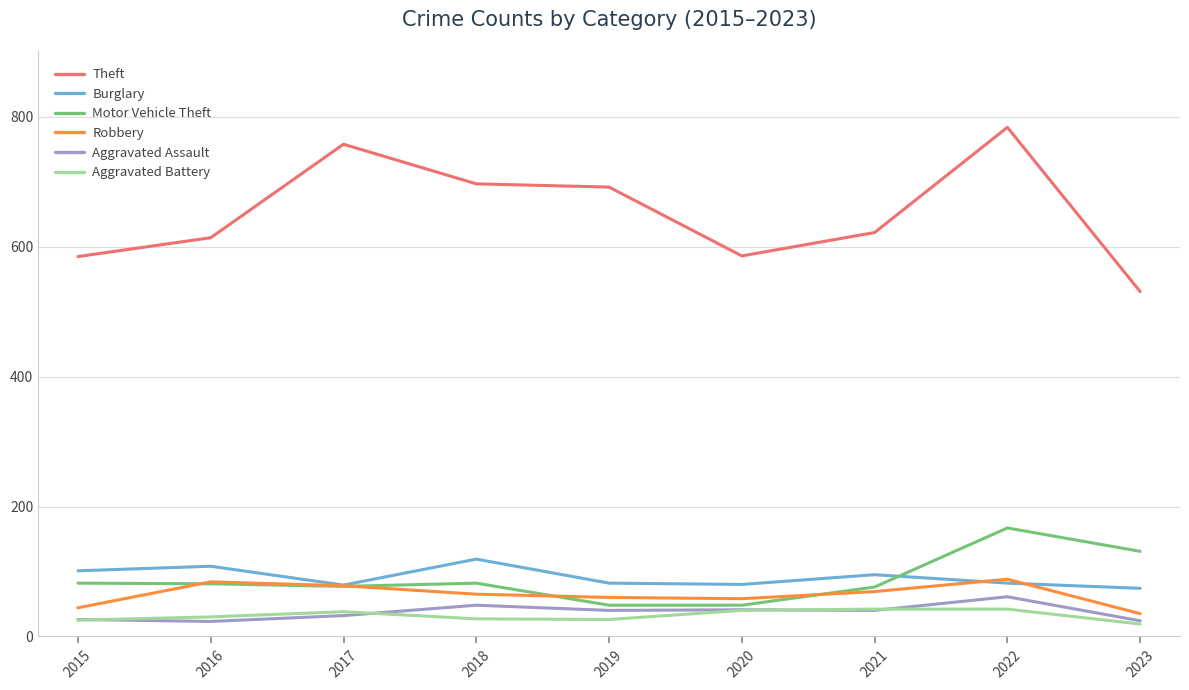

What is the difference between the maximum and minimum values in the Motor Vehicle Theft series?

119